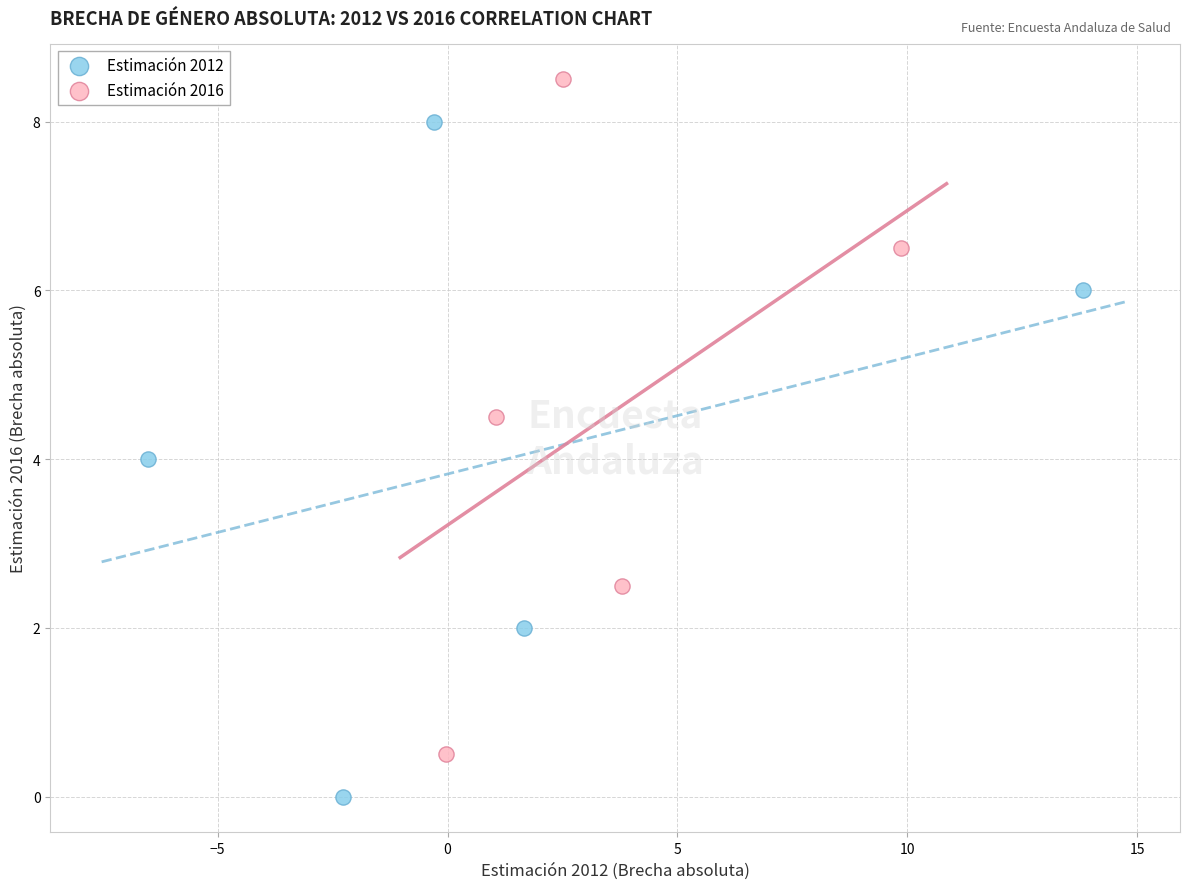

Which series reaches the minimum Y coordinate?

Estimación 2012